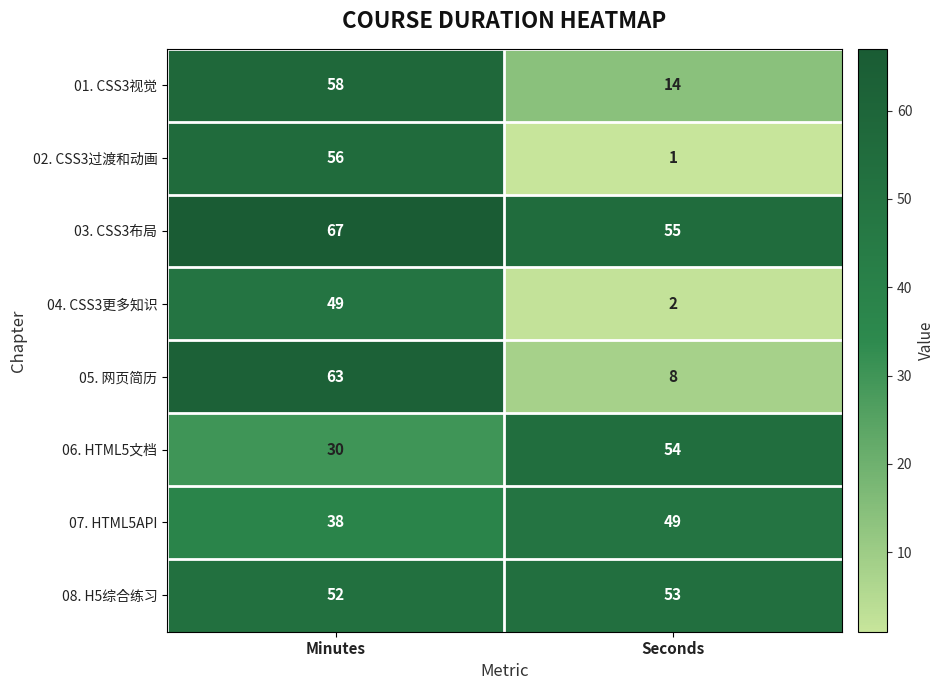

At Seconds, list the series in order from smallest to largest.

02. CSS3过渡和动画, 04. CSS3更多知识, 05. 网页简历, 01. CSS3视觉, 07. HTML5API, 08. H5综合练习, 06. HTML5文档, 03. CSS3布局